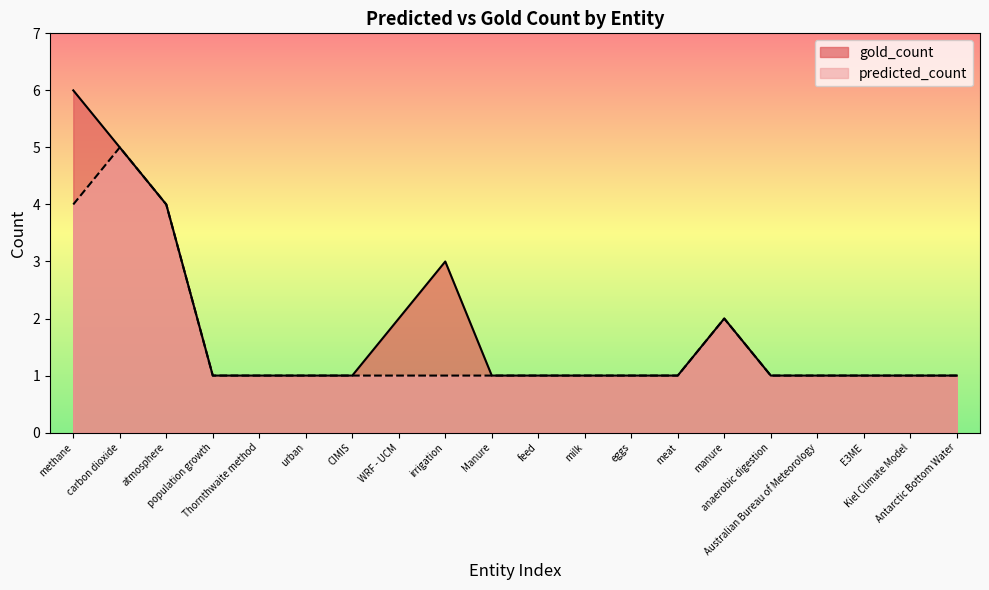

What is the minimum value for predicted_count?

1